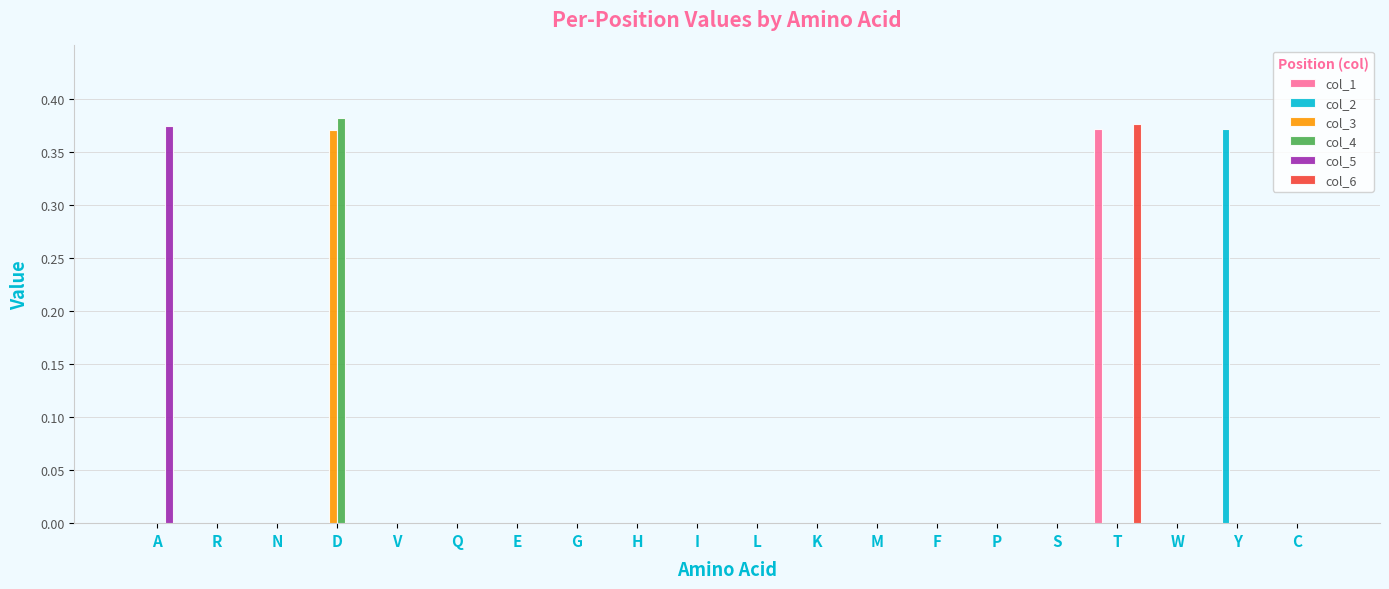

At which label does col_5 reach its peak?

A